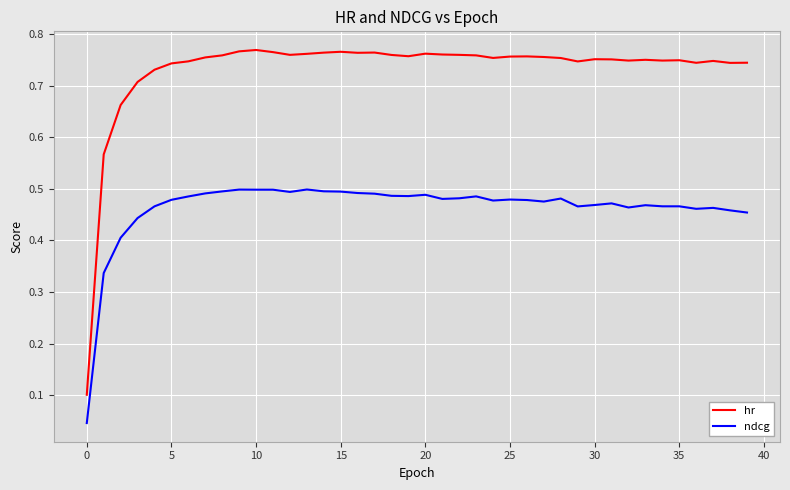

What are all the series names shown in the legend?

hr, ndcg